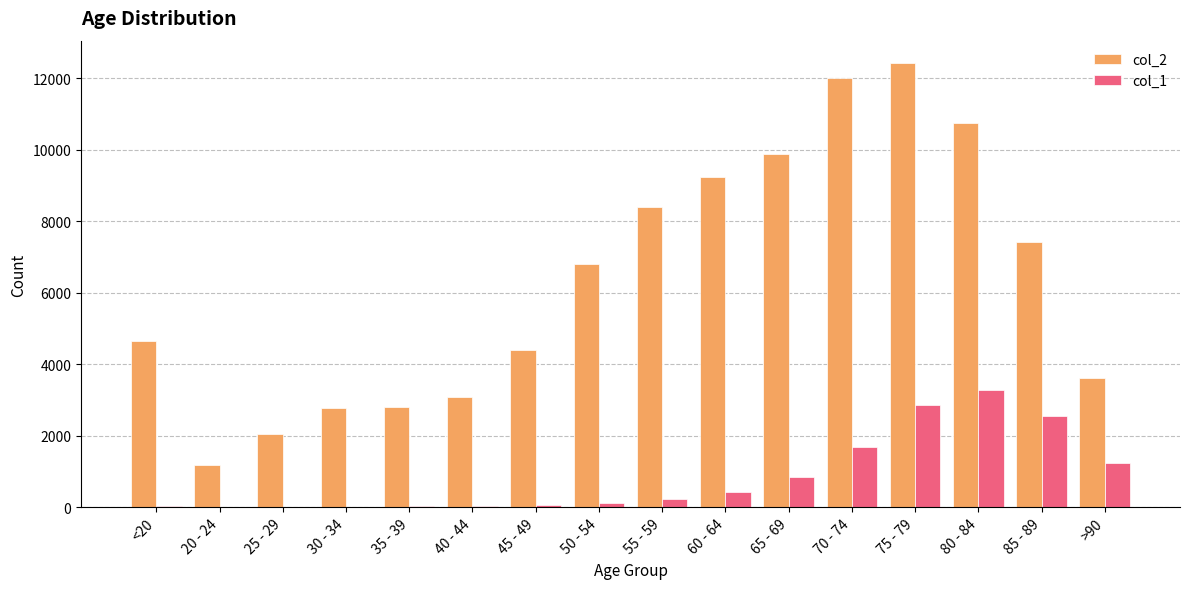

At which category is the sum across all series the highest?

75 - 79